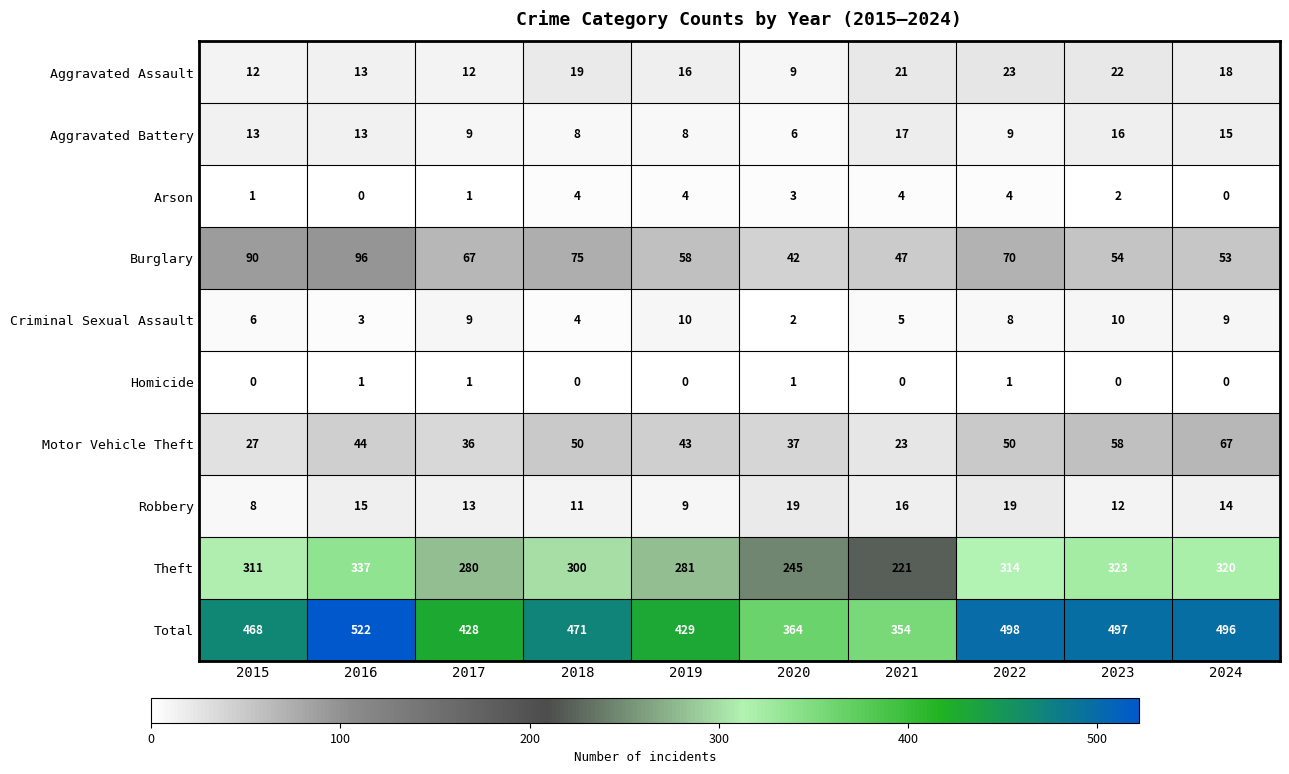

Between 2017 and 2023, which series saw the biggest shift?

Total